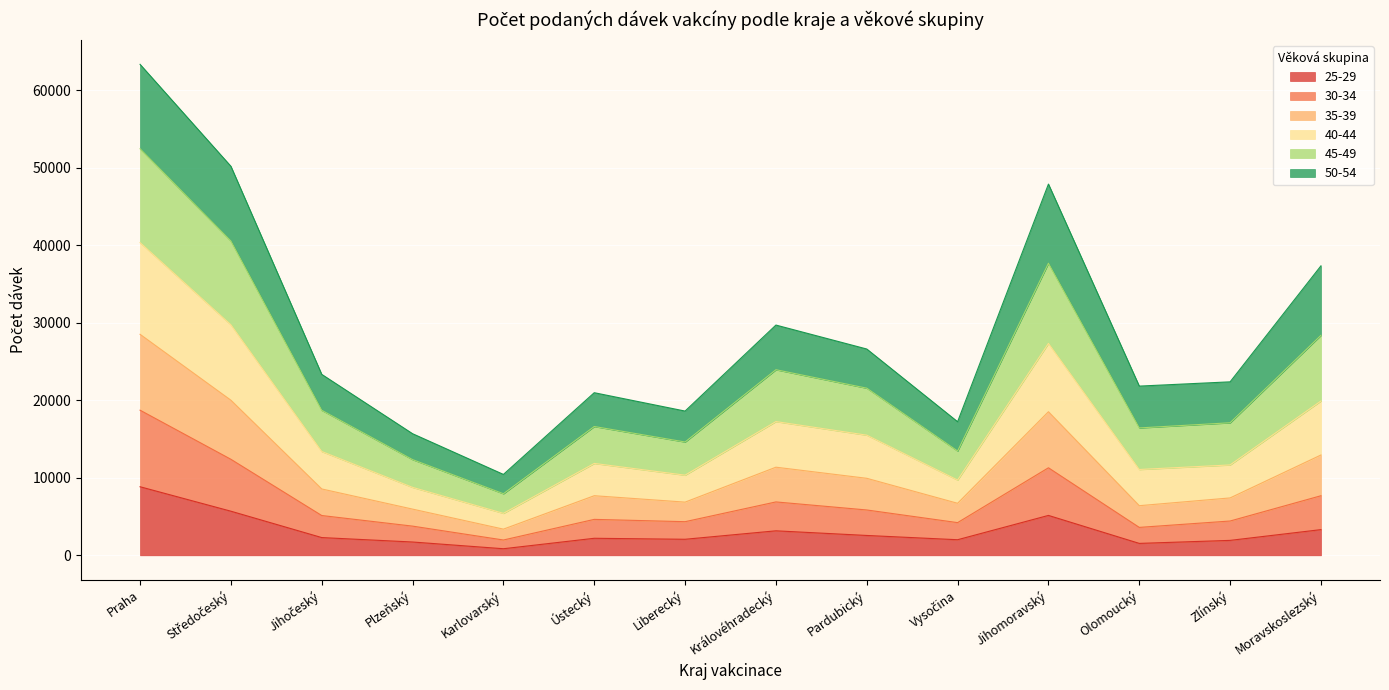

What is the total value across all series at Plzeňský?

15684